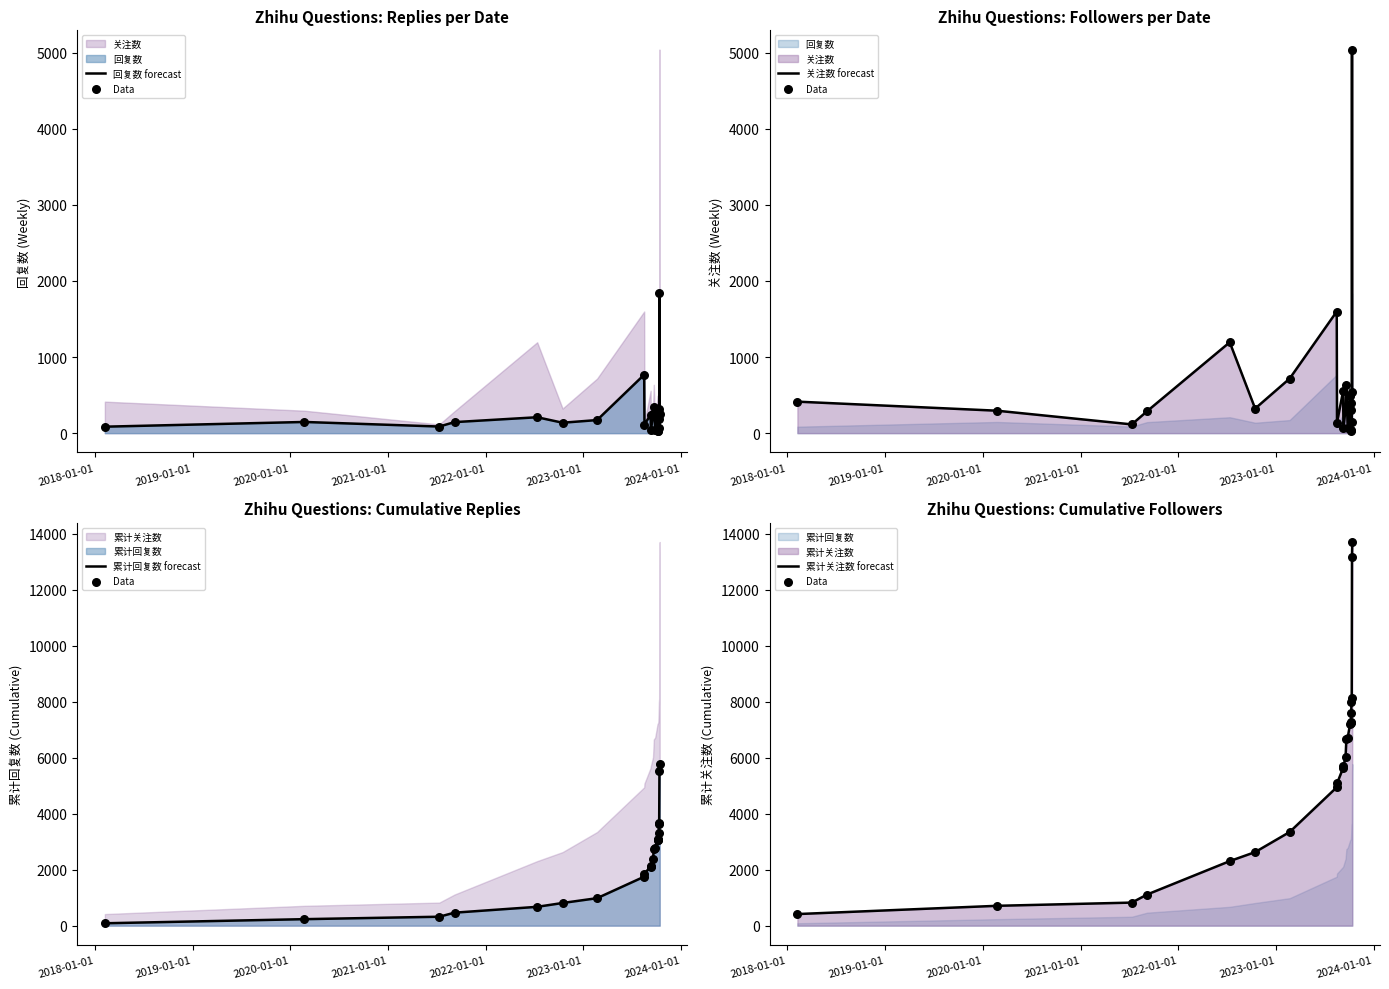

What is the total value across all series at 2023-01-01?

8563